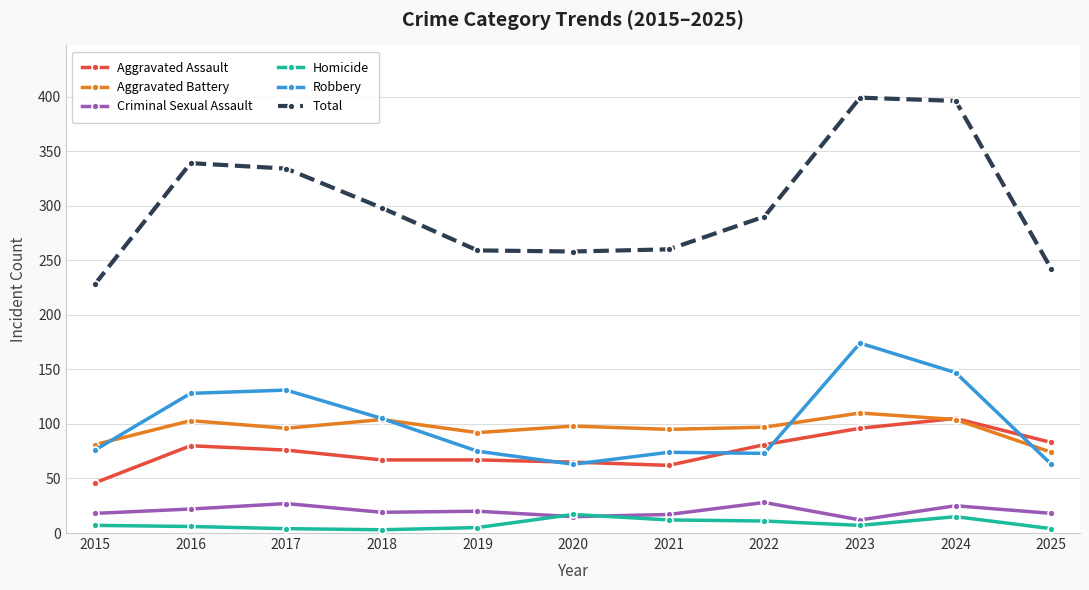

What is the approximate value of Aggravated Assault at 2021?

62